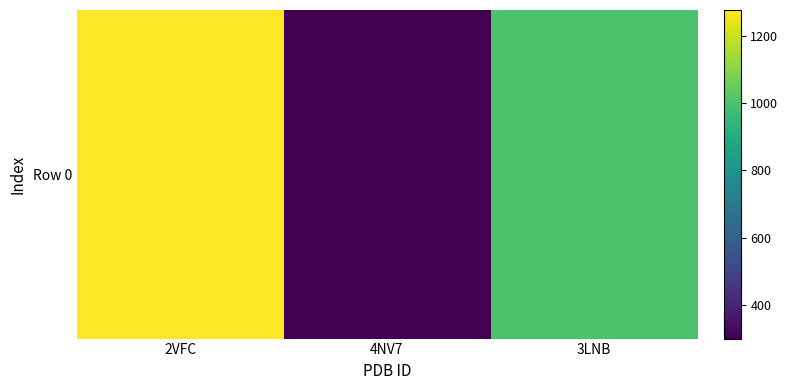

The chart shows a value of 1276 at 2VFC. True or false?

True